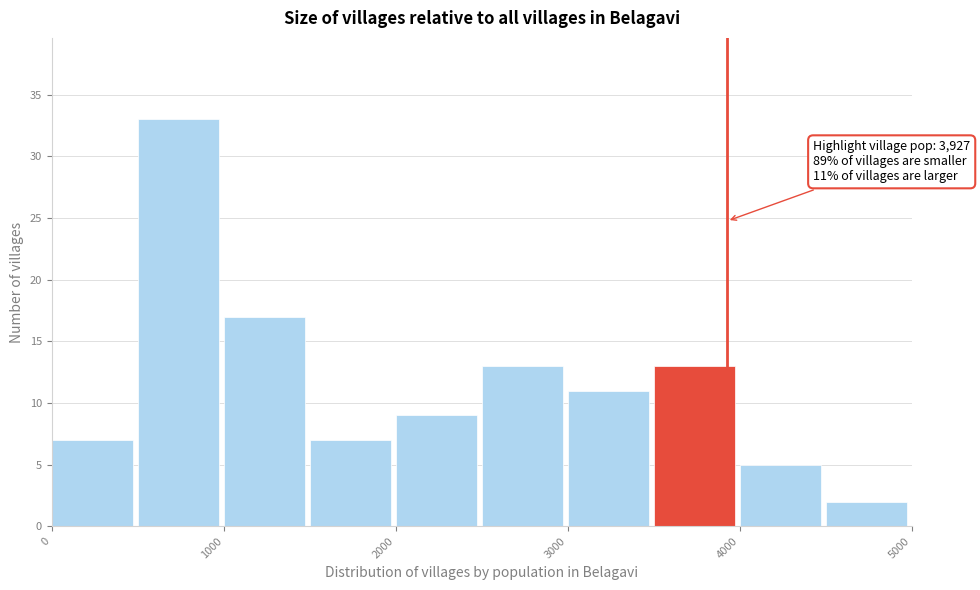

Which range on the x-axis has the tallest bar?

500 to 1000